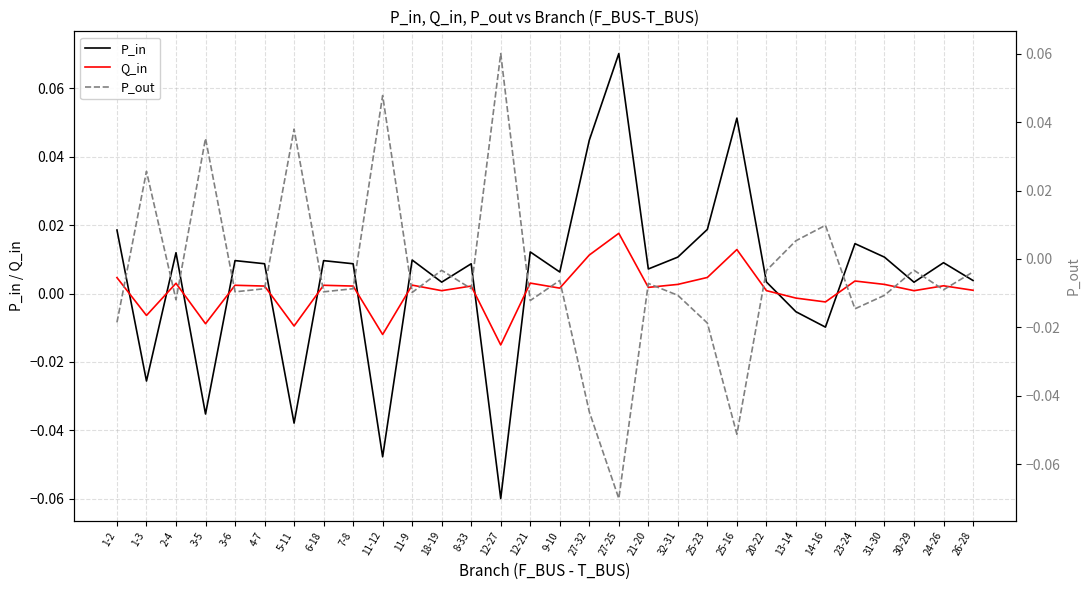

What position from the left is 11-9?

11